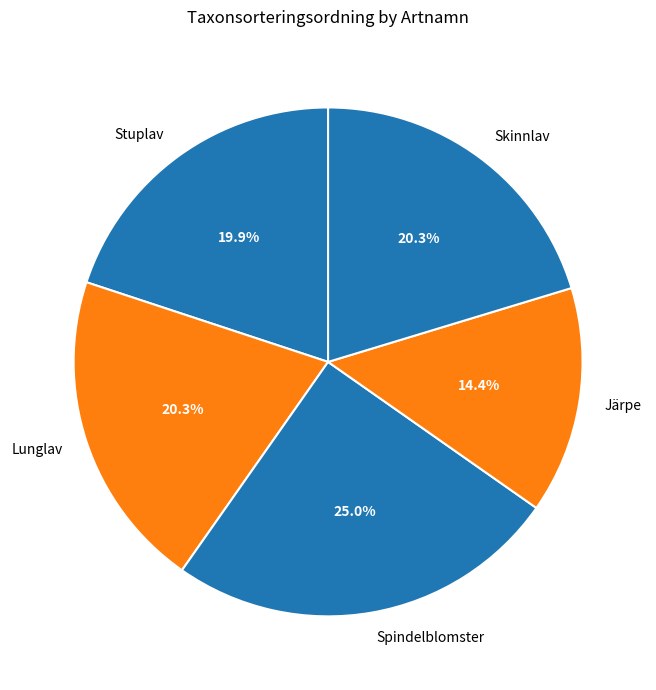

Approximately how many times larger is the value at Stuplav compared to Skinnlav?

1.0